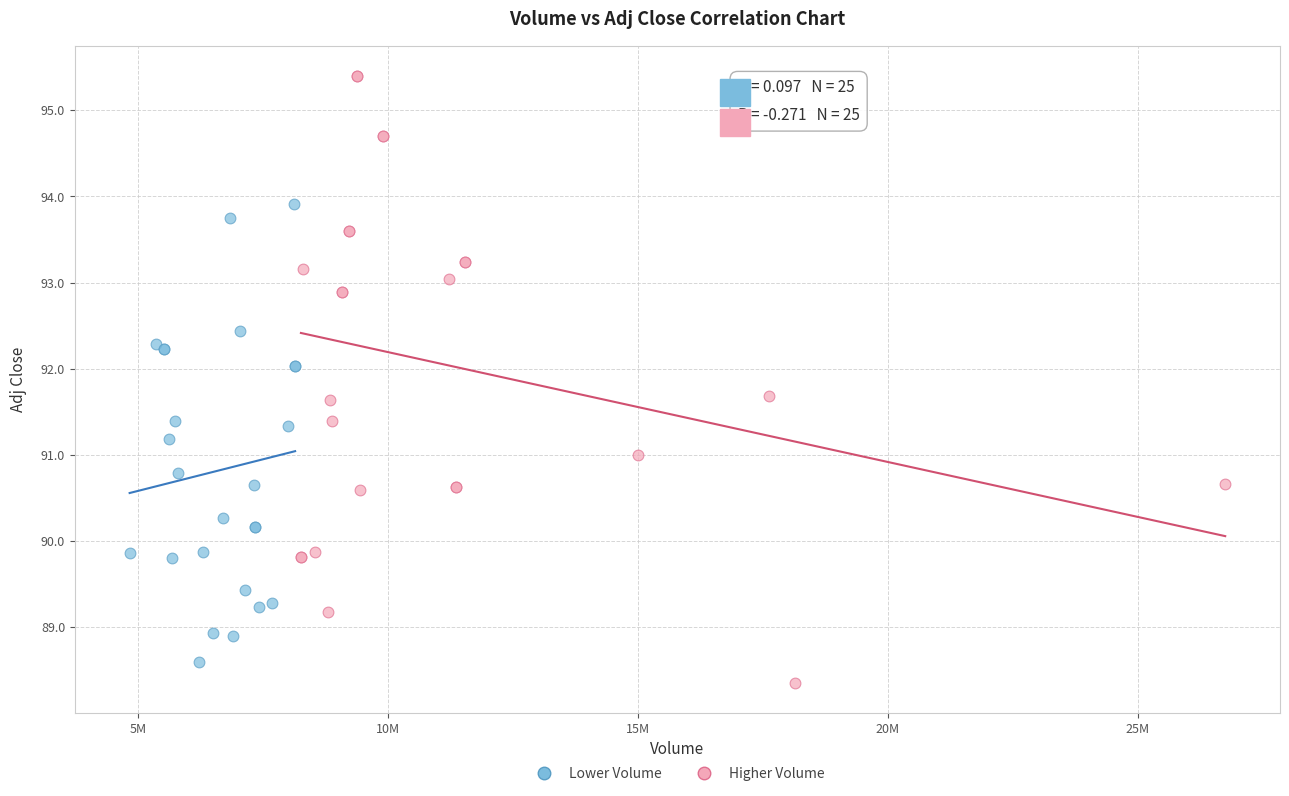

Which series reaches the maximum Y coordinate?

Higher Volume